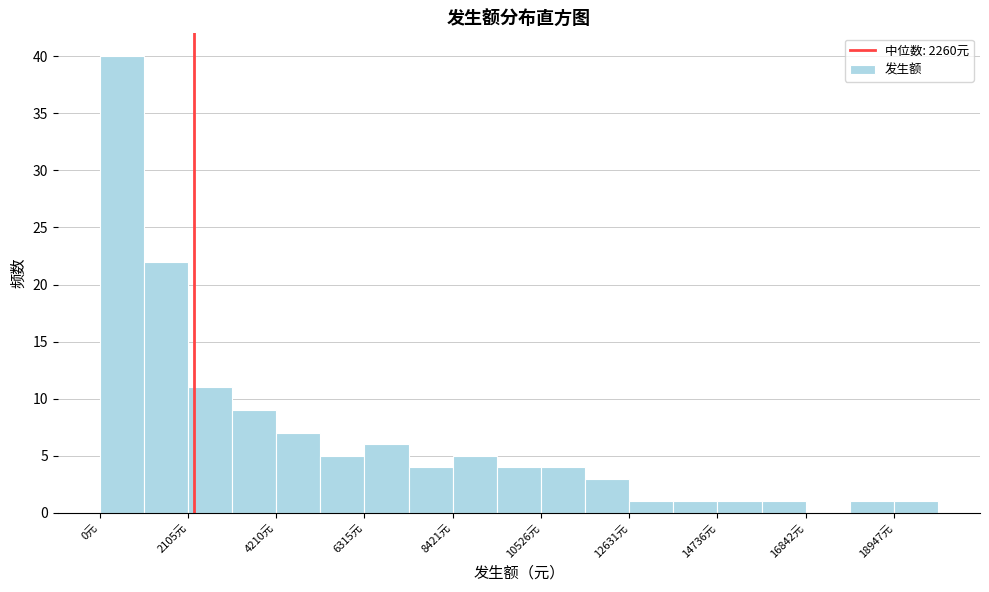

Around what value on the x-axis is the tallest bar? Give the approximate position of its centre, as read against the axis.

500